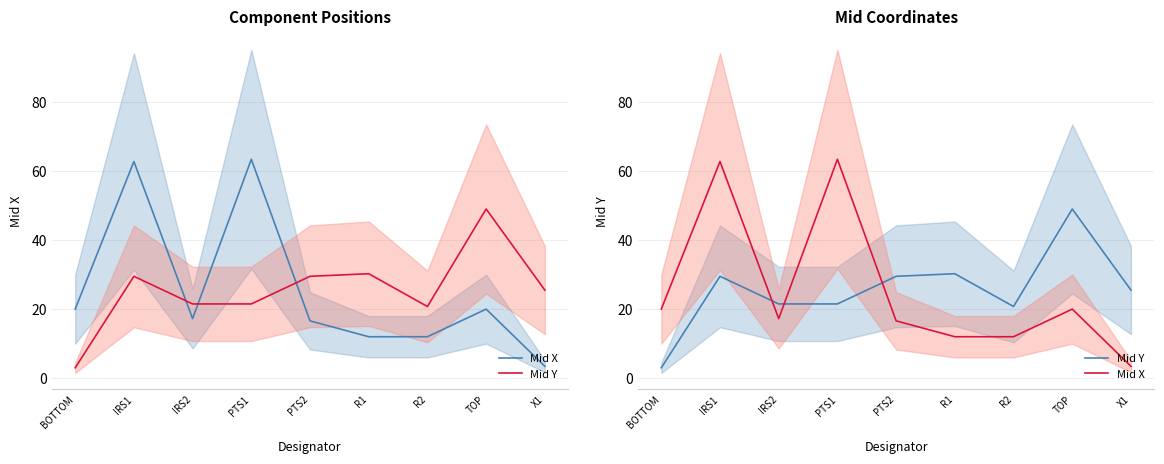

Between R1 and X1, which series saw the biggest shift?

Mid X